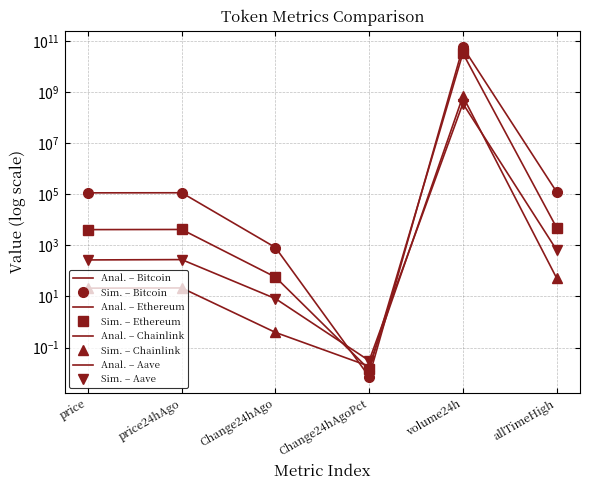

What position from the left is Change24hAgo?

3